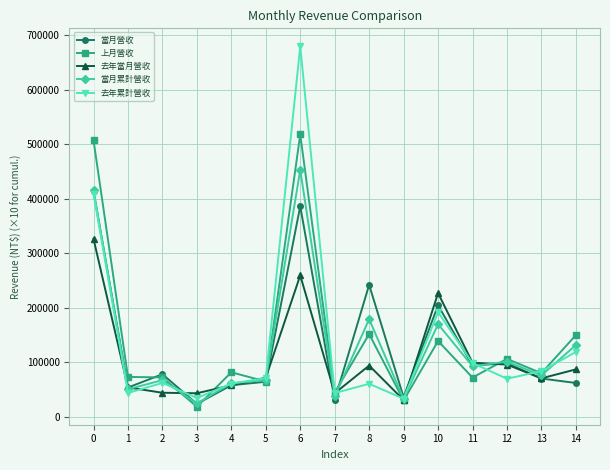

Which series has the widest spread of values?

去年累計營收